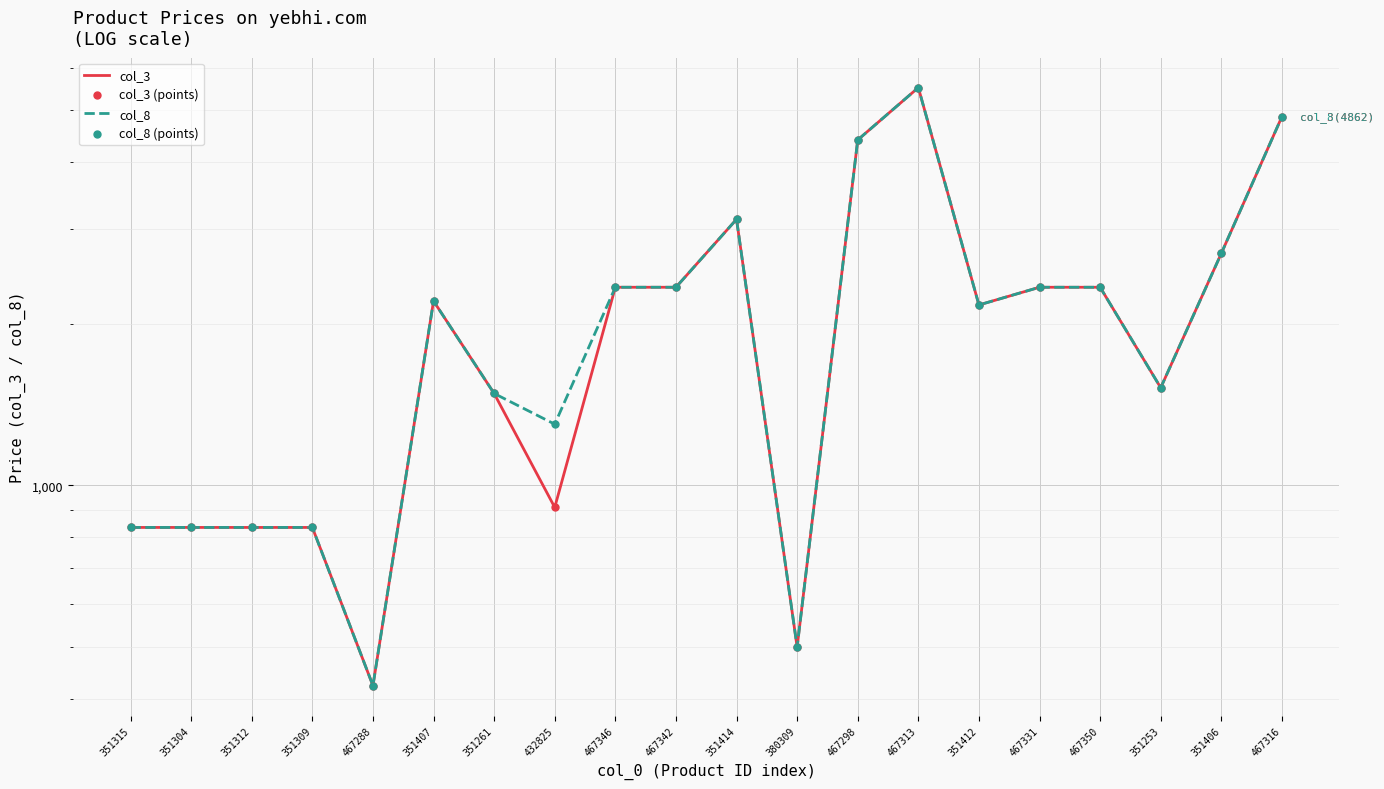

Which series has the widest spread of Y values?

col_3